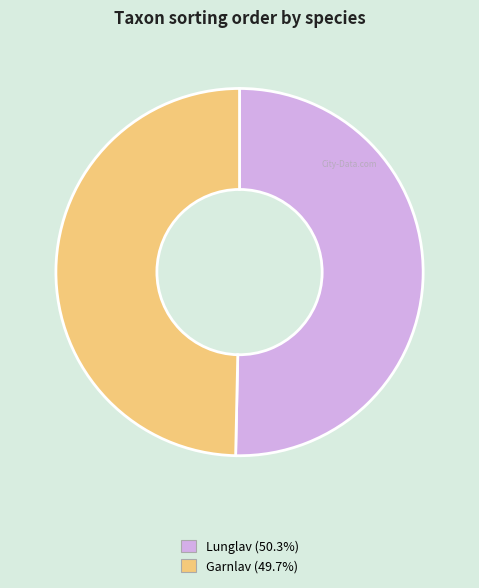

Does any single category account for the majority?

Yes